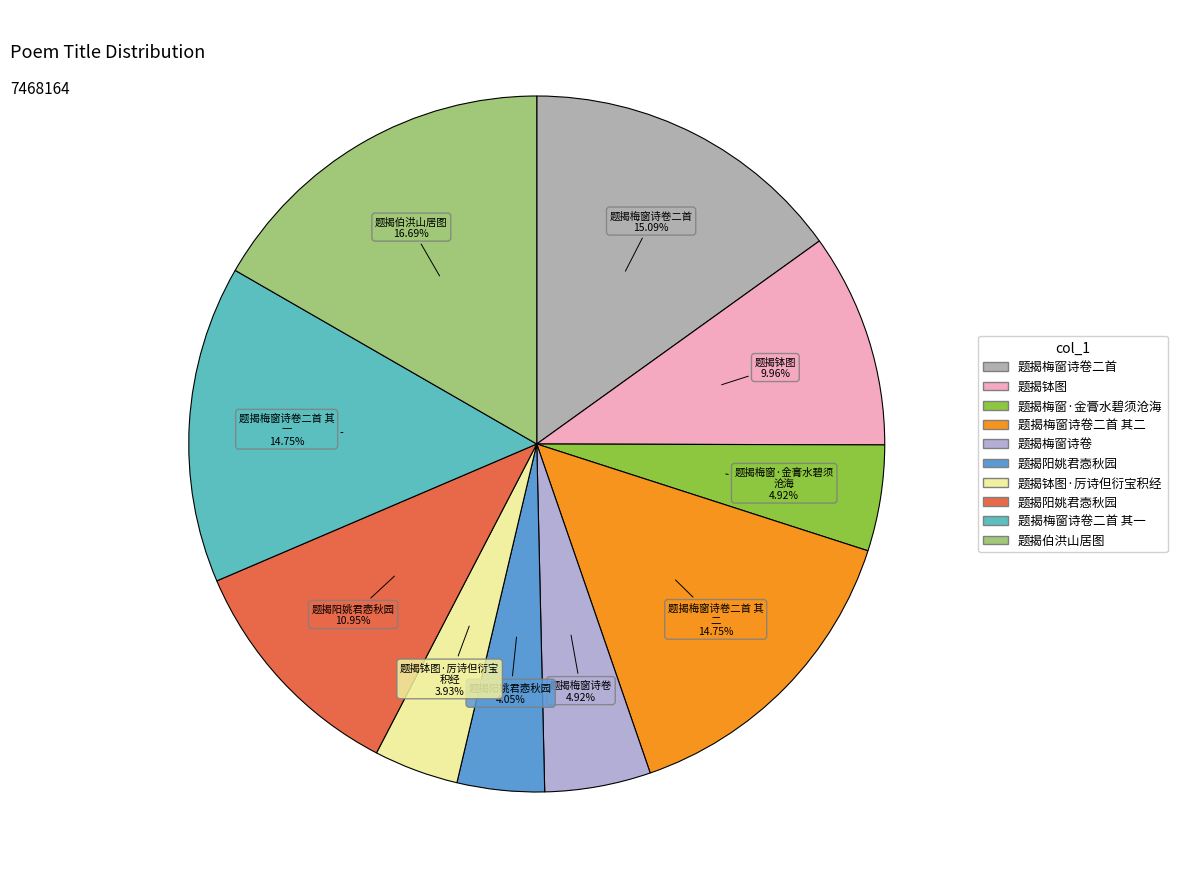

To the nearest percent, what is the average slice percentage?

10%